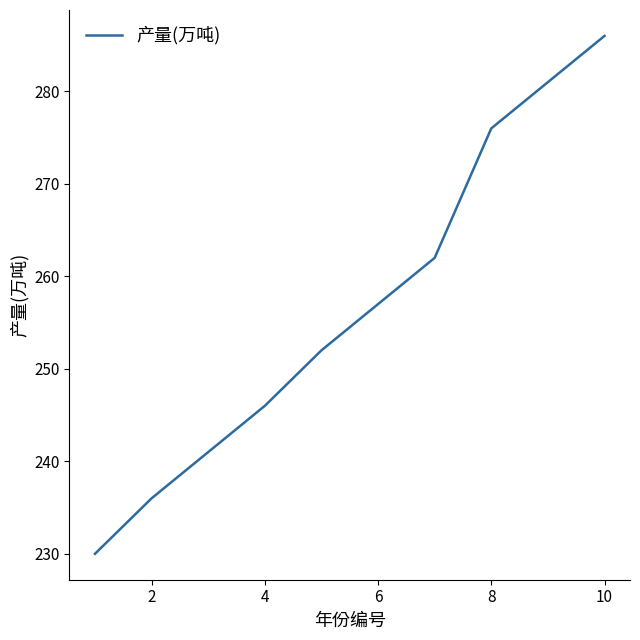

What is the minimum value shown in the chart?

230